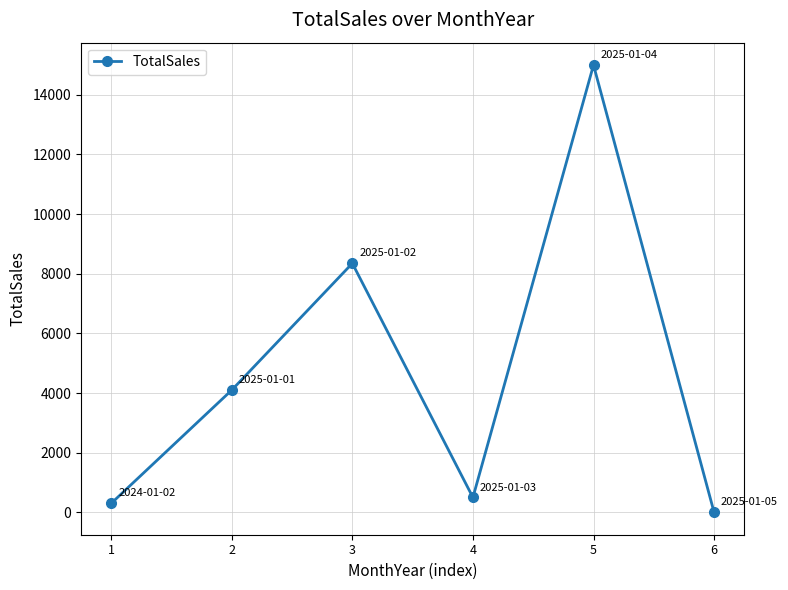

What is the maximum value shown in the chart?

15000.0